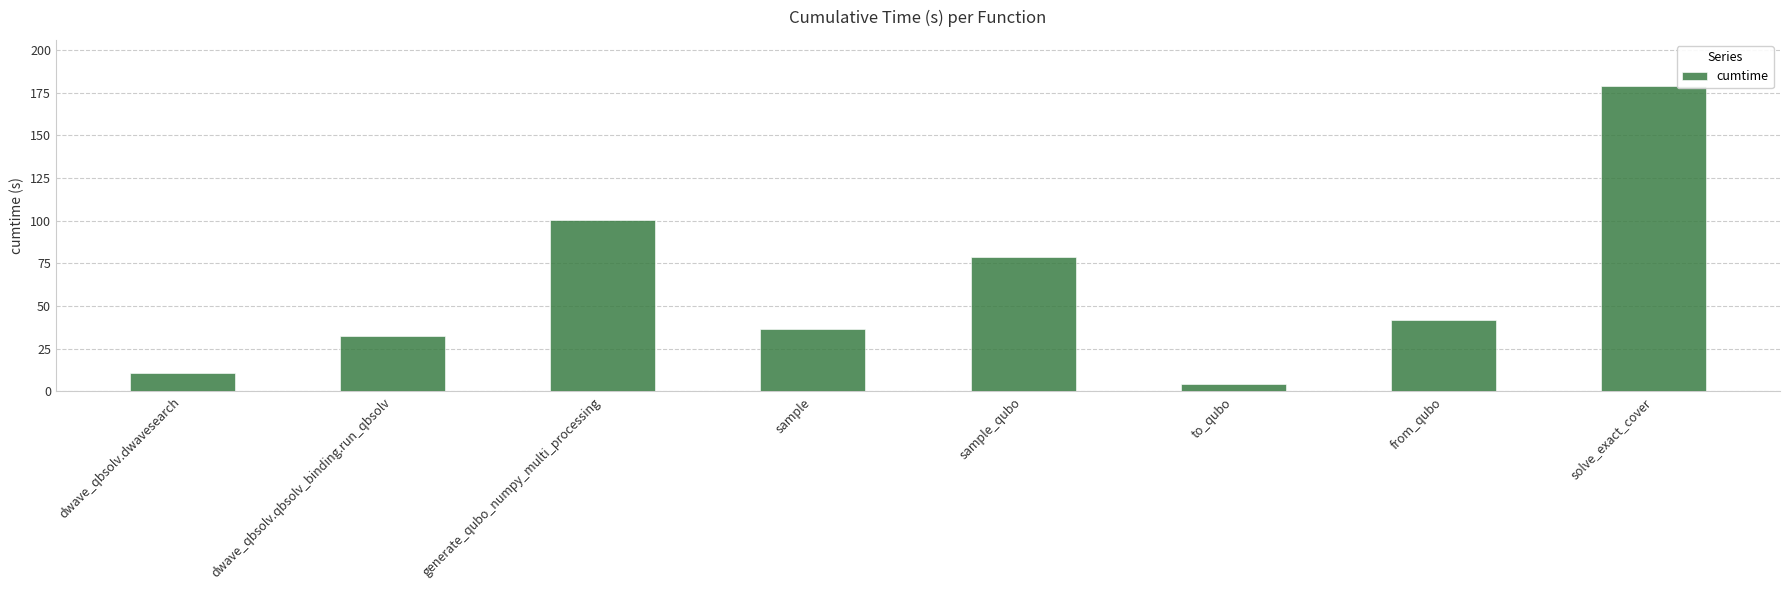

Reading left to right, extract all data points from this chart.

11.1	32.2	100.5	36.7	78.6	4.5	41.6	179.1